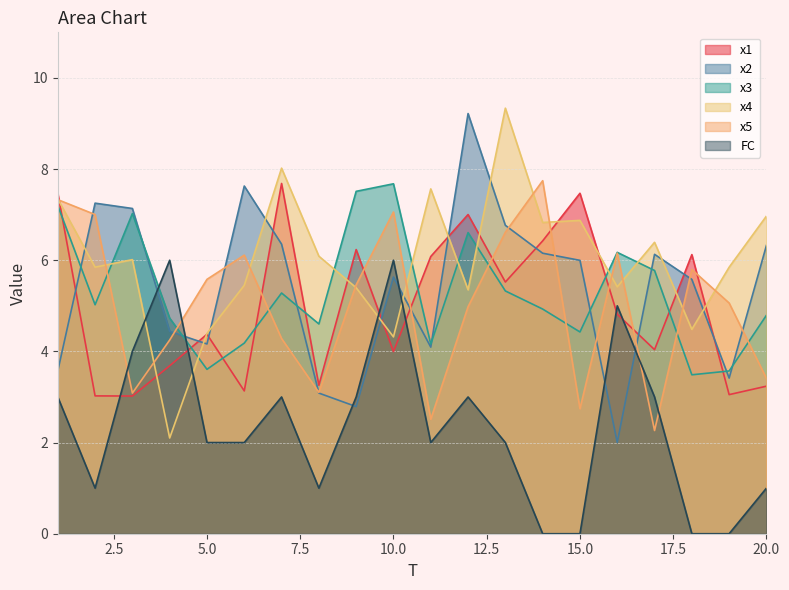

Reading left to right, extract all data points from this chart.

x1: 1=7.5	2=3.0	3=3.0	4=3.7	5=4.4	6=3.1	7=7.7	8=3.3	9=6.2	10=4.0	11=6.1	12=7.0	13=5.5	14=6.4	15=7.5	16=4.8	17=4.0	18=6.1	19=3.1	20=3.2
x2: 1=3.6	2=7.3	3=7.1	4=4.4	5=4.2	6=7.6	7=6.4	8=3.1	9=2.8	10=5.6	11=4.1	12=9.2	13=6.8	14=6.2	15=6.0	16=2.0	17=6.1	18=5.6	19=3.4	20=6.3
x3: 1=7.2	2=5.0	3=7.0	4=4.7	5=3.6	6=4.2	7=5.3	8=4.6	9=7.5	10=7.7	11=4.2	12=6.6	13=5.3	14=4.9	15=4.4	16=6.2	17=5.8	18=3.5	19=3.6	20=4.8
x4: 1=7.3	2=5.8	3=6.0	4=2.1	5=4.4	6=5.5	7=8.0	8=6.1	9=5.4	10=4.3	11=7.6	12=5.4	13=9.3	14=6.8	15=6.9	16=5.4	17=6.4	18=4.5	19=5.8	20=7.0
x5: 1=7.3	2=7.0	3=3.1	4=4.2	5=5.6	6=6.1	7=4.3	8=3.1	9=5.5	10=7.1	11=2.5	12=5.0	13=6.6	14=7.7	15=2.7	16=6.2	17=2.3	18=5.8	19=5.1	20=3.4
FC: 1=3.0	2=1.0	3=4.0	4=6.0	5=2.0	6=2.0	7=3.0	8=1.0	9=3.0	10=6.0	11=2.0	12=3.0	13=2.0	14=0.0	15=0.0	16=5.0	17=3.0	18=0.0	19=0.0	20=1.0